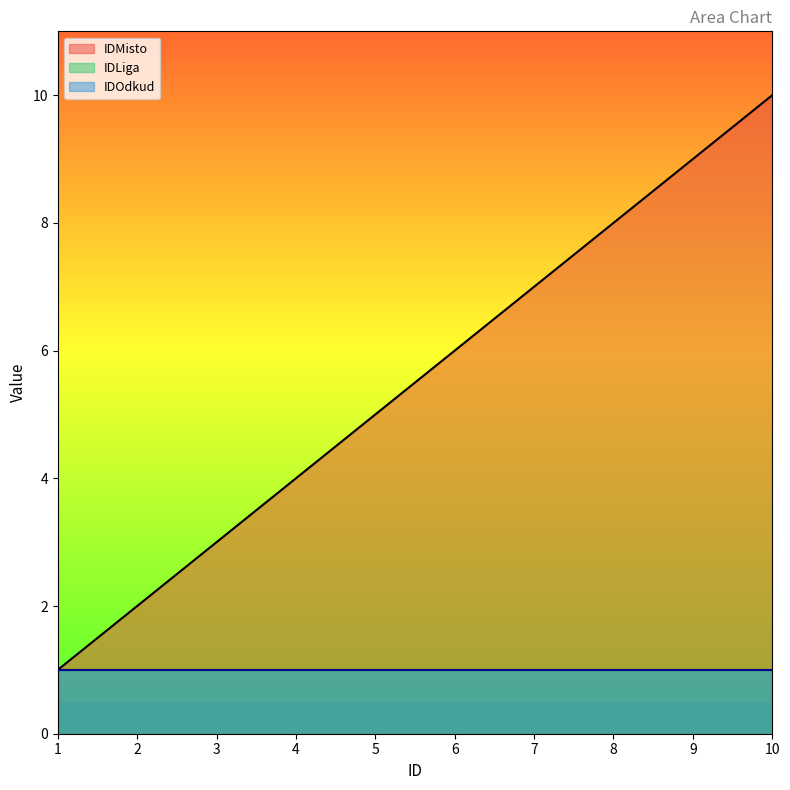

The IDOdkud series shows 1 at 8. True or false?

True